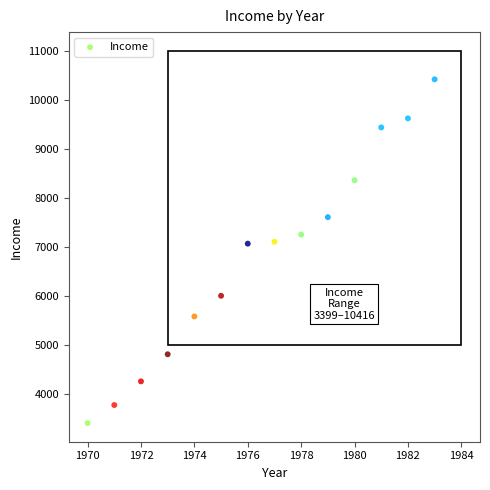

How many data points are displayed?

14